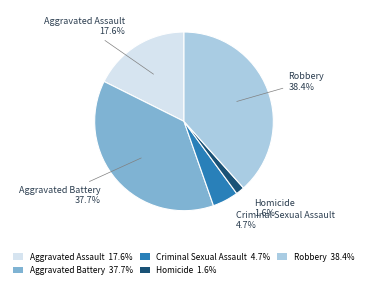

Combined, what portion of the pie is Aggravated Assault and Criminal Sexual Assault?

22.3%